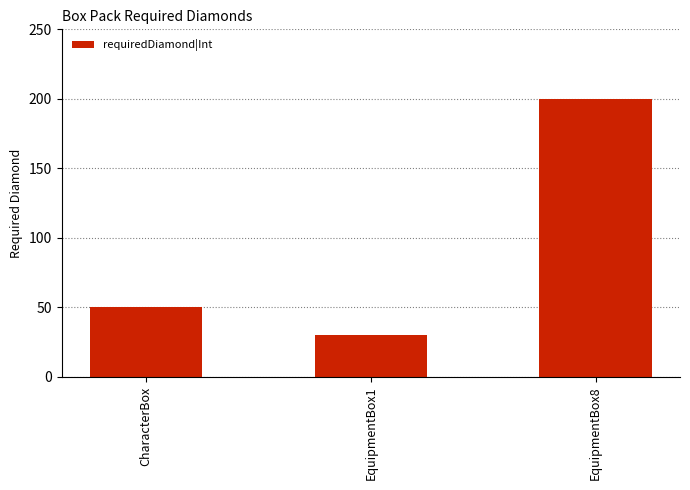

What value does the data have at EquipmentBox1, to the nearest 10?

30